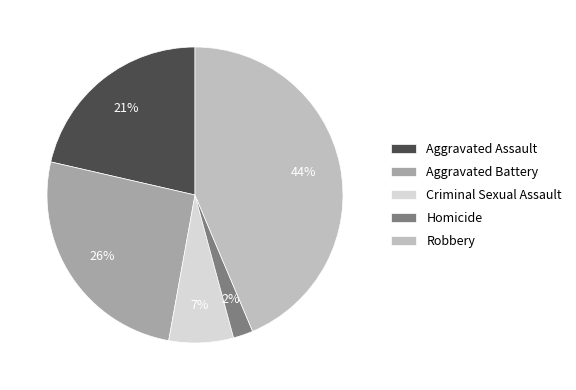

Is the sum of Criminal Sexual Assault and Robbery greater than half?

Yes